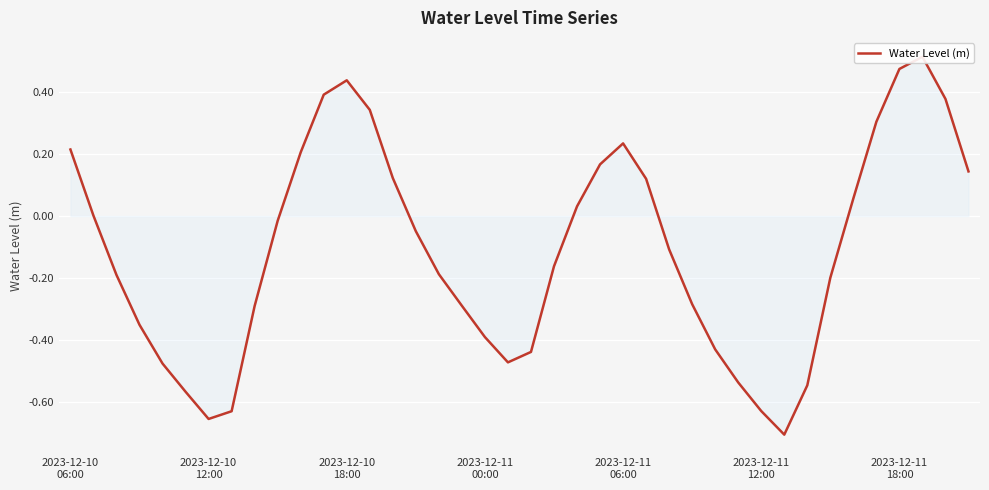

Count the number of categories in the chart.

40